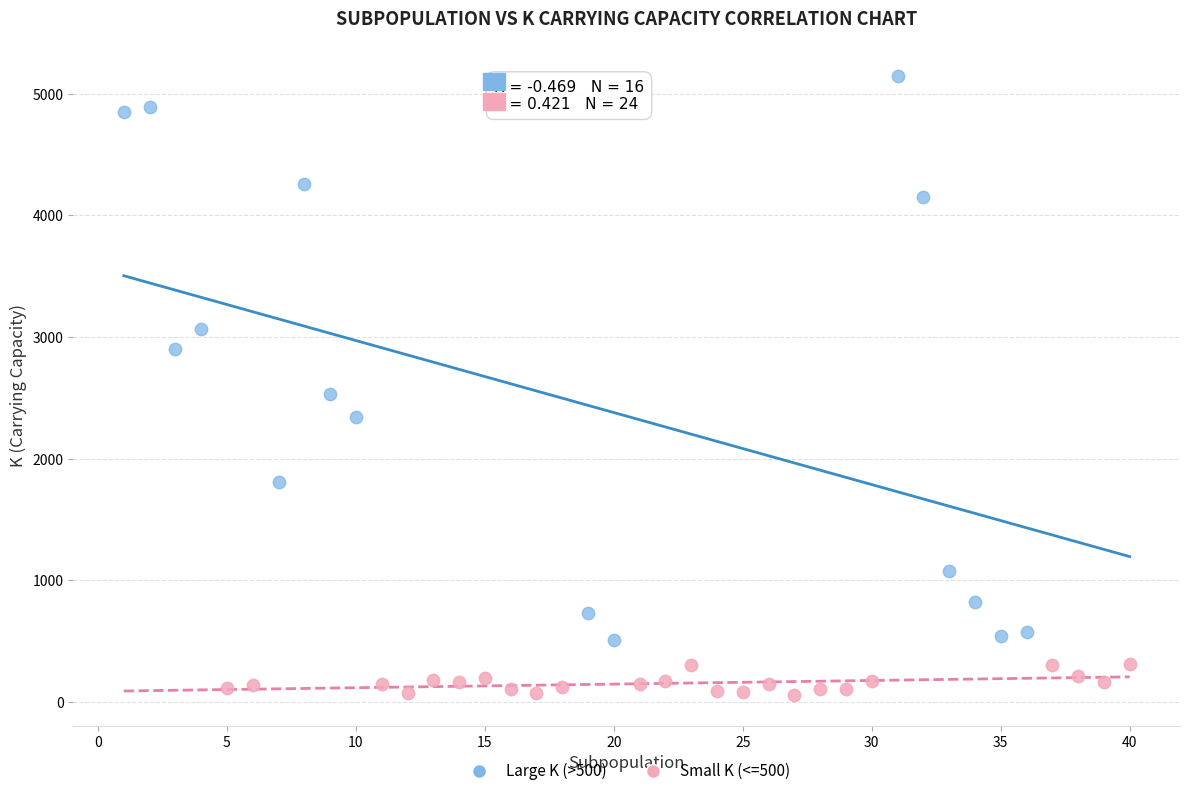

Which series has the widest spread of Y values?

Large K (>500)